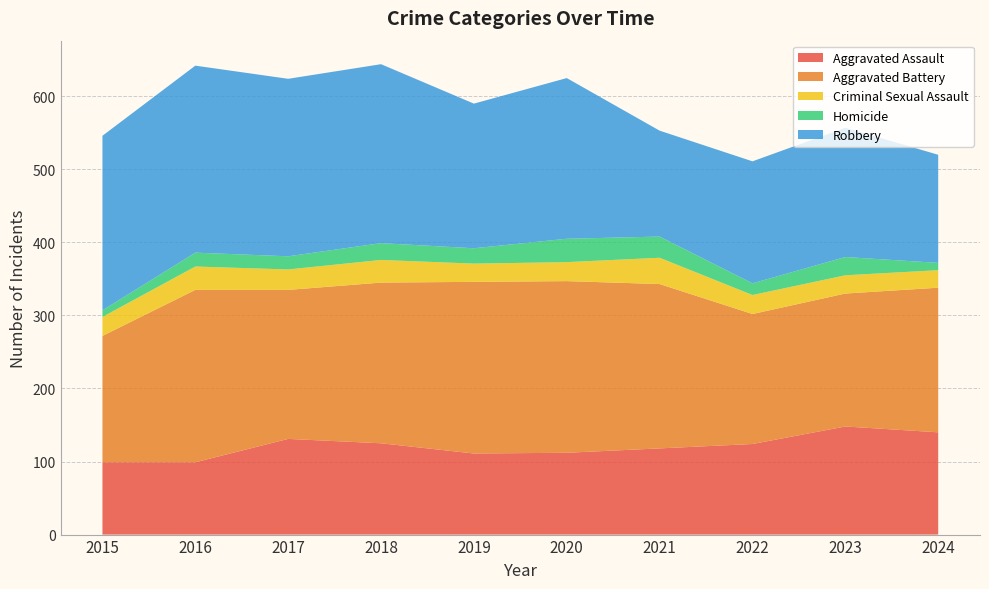

Reading left to right, what are all the values shown in this chart?

Aggravated Assault: 99	99	131	125	111	112	118	124	148	140
Aggravated Battery: 173	236	204	220	235	235	225	178	182	198
Criminal Sexual Assault: 26	32	28	31	25	26	36	26	25	24
Homicide: 9	19	18	23	21	32	29	16	25	10
Robbery: 239	256	243	245	198	220	145	167	177	148